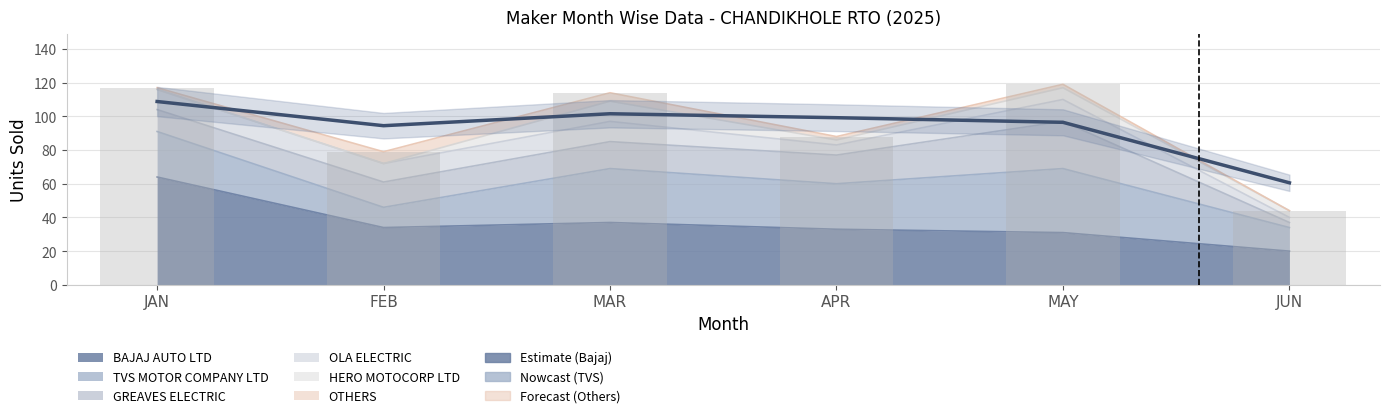

At which label does BAJAJ AUTO LTD reach its peak?

JAN